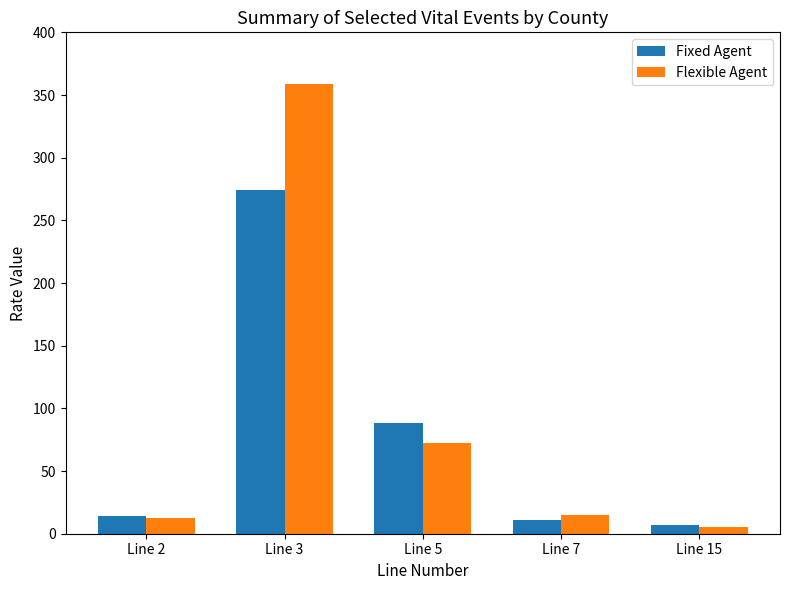

The Fixed Agent series shows 6.6 at Line 15. True or false?

True